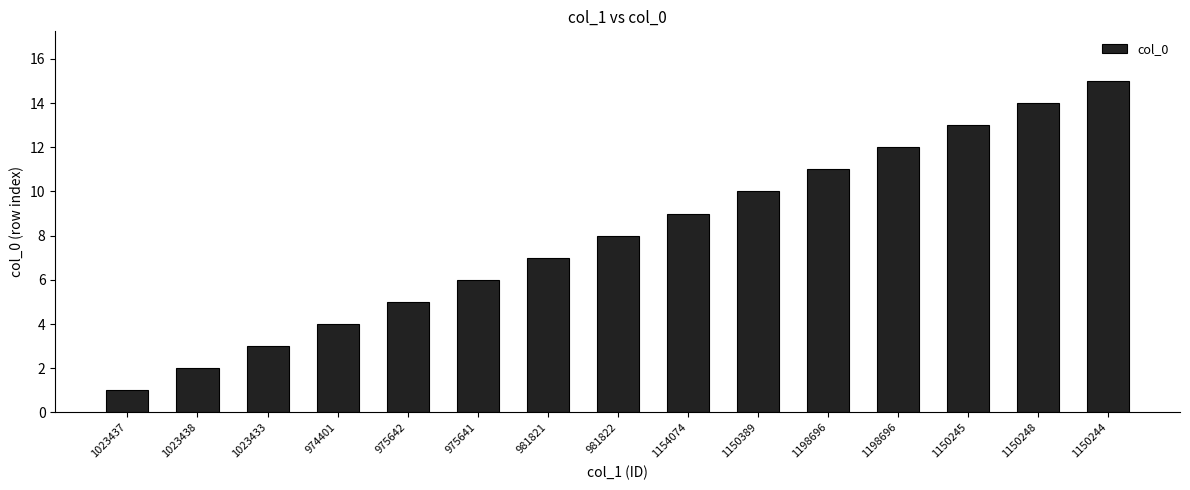

How many bars are there in total?

15